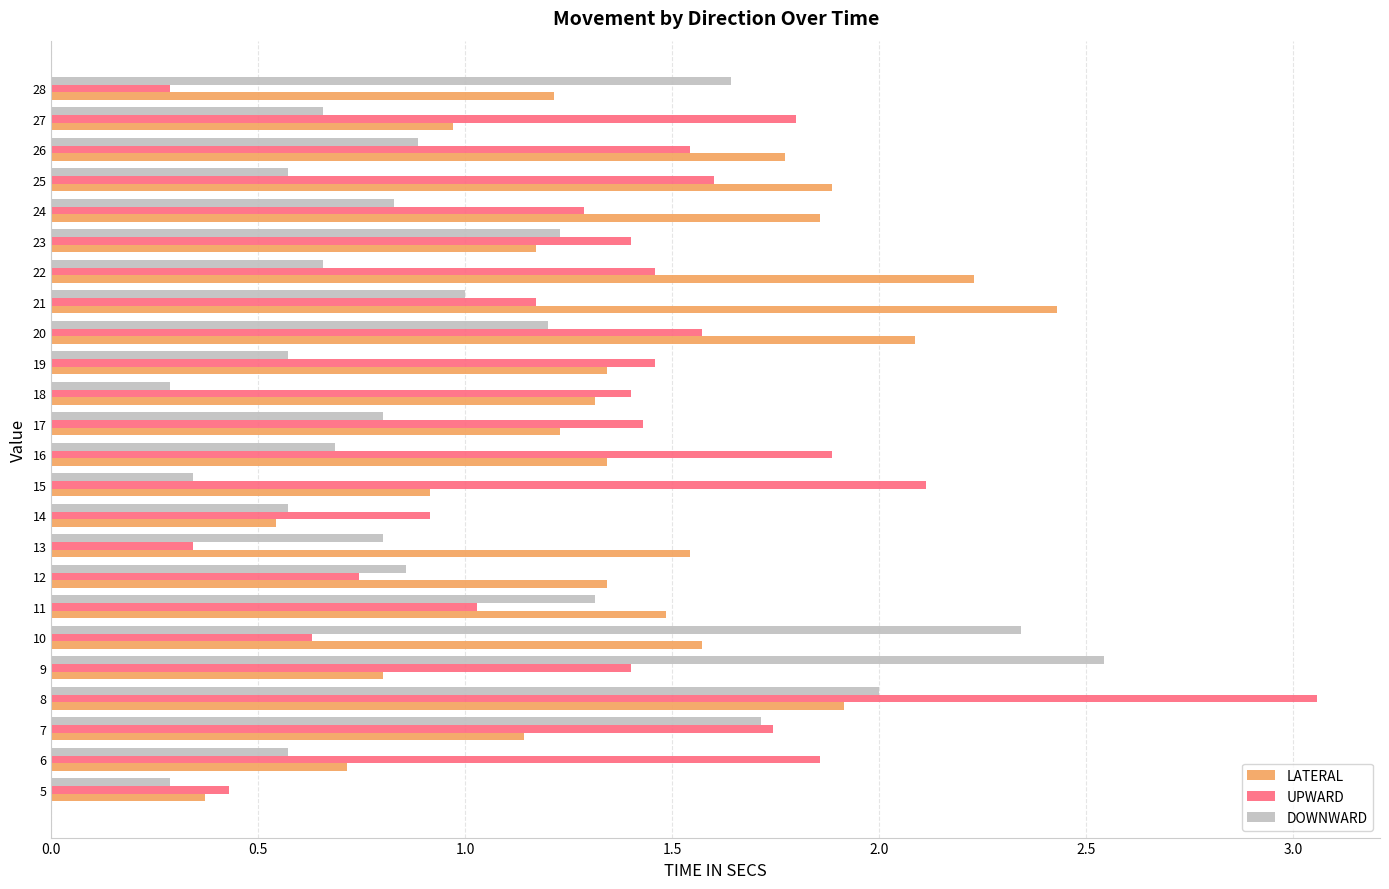

Is it true that LATERAL equals 0.5 at 23?

False